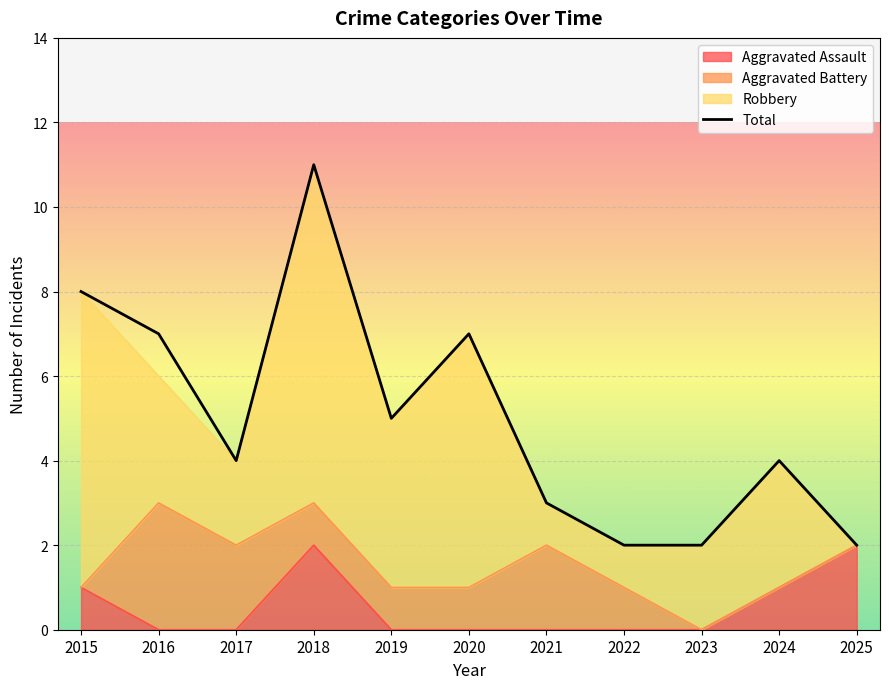

At which label does the data first exceed 4?

2015